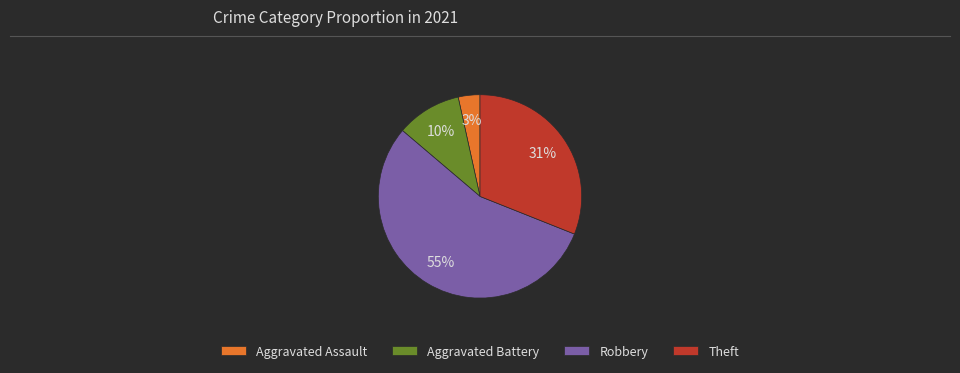

Count the number of slices in the pie.

4